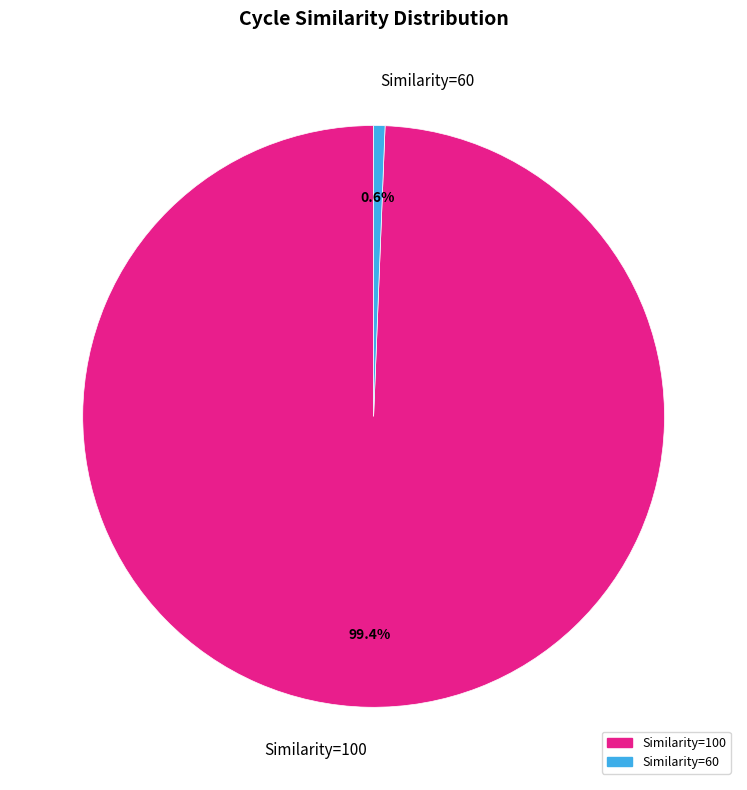

What is the smallest slice in the pie chart?

Similarity=60